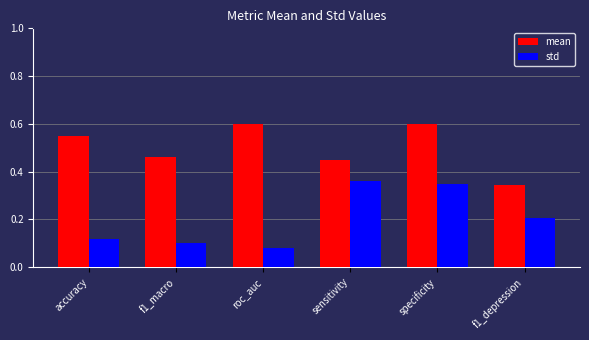

Between sensitivity and specificity, which series saw the biggest shift?

mean